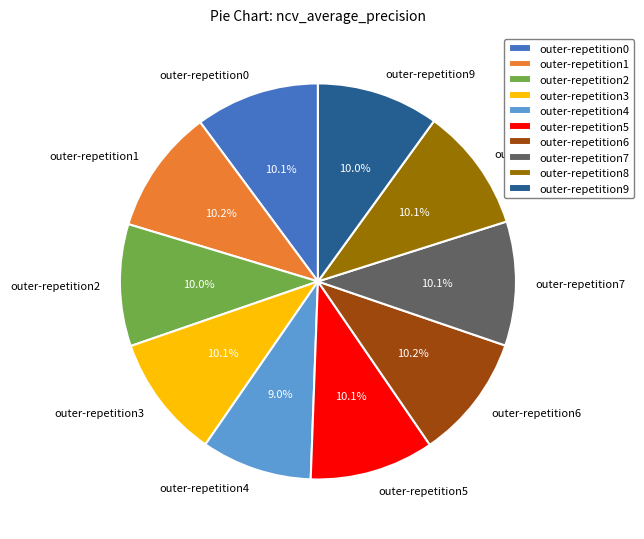

To the nearest percent, what is the difference between the outer-repetition0 and outer-repetition4 slice percentages?

1%